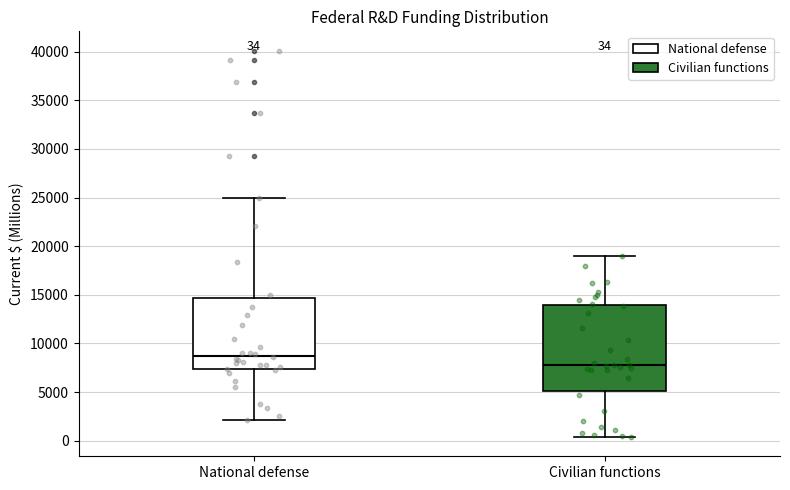

Which box's median line is the highest?

National defense